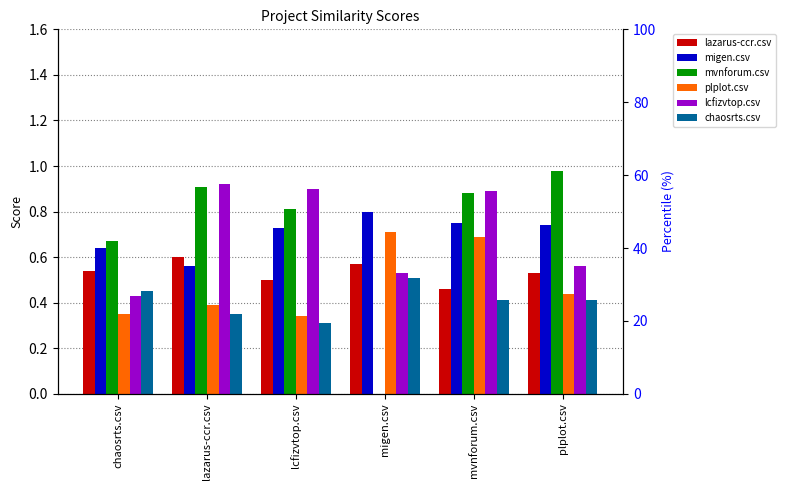

Which series has the widest spread of values?

mvnforum.csv